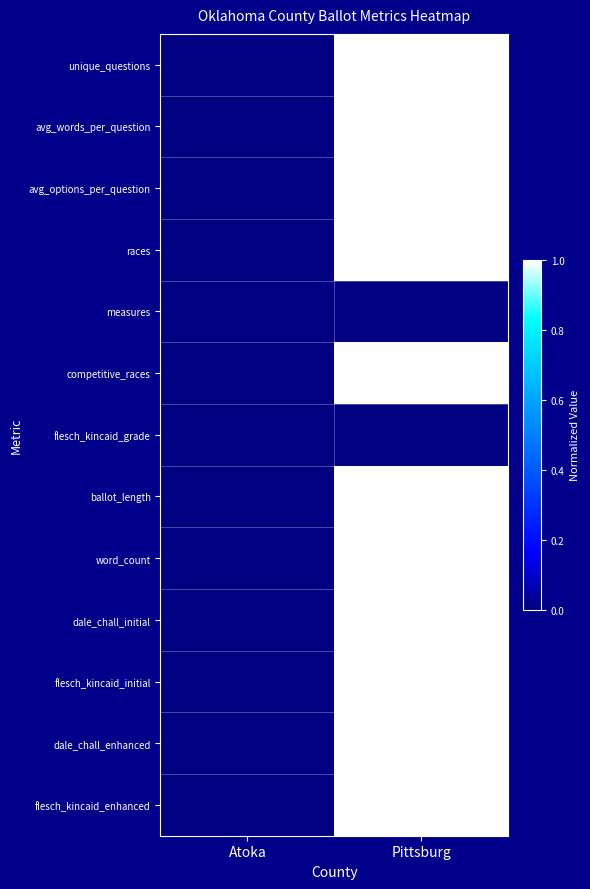

Reading left to right, list all the values displayed in this chart.

unique_questions: Atoka=0	Pittsburg=1
avg_words_per_question: Atoka=0	Pittsburg=1
avg_options_per_question: Atoka=0	Pittsburg=1
races: Atoka=0	Pittsburg=1
measures: Atoka=0	Pittsburg=0
competitive_races: Atoka=0	Pittsburg=1
flesch_kincaid_grade: Atoka=0	Pittsburg=0
ballot_length: Atoka=0	Pittsburg=1
word_count: Atoka=0	Pittsburg=1
dale_chall_initial: Atoka=0	Pittsburg=1
flesch_kincaid_initial: Atoka=0	Pittsburg=1
dale_chall_enhanced: Atoka=0	Pittsburg=1
flesch_kincaid_enhanced: Atoka=0	Pittsburg=1